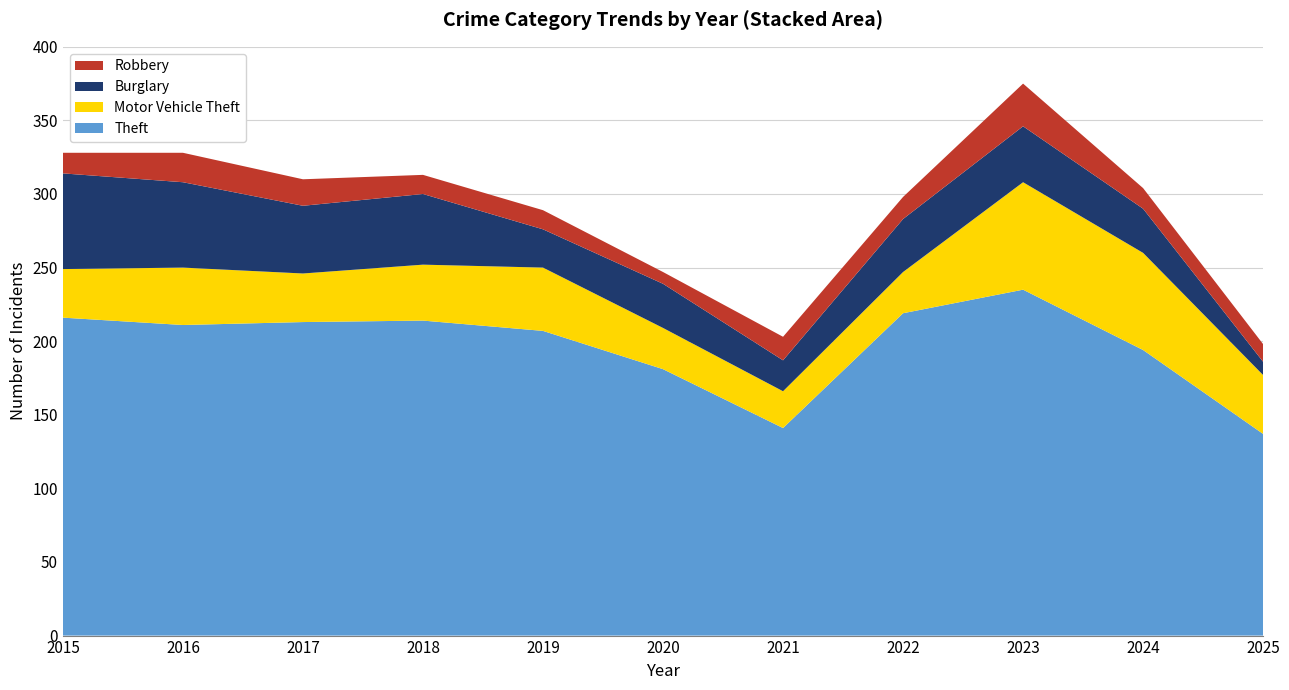

Reading left to right, what are all the values shown in this chart?

Theft: 2015=216	2016=211	2017=213	2018=214	2019=207	2020=181	2021=141	2022=219	2023=235	2024=194	2025=137
Motor Vehicle Theft: 2015=33	2016=39	2017=33	2018=38	2019=43	2020=28	2021=25	2022=28	2023=73	2024=66	2025=40
Burglary: 2015=65	2016=58	2017=46	2018=48	2019=26	2020=30	2021=21	2022=36	2023=38	2024=30	2025=9
Robbery: 2015=14	2016=20	2017=18	2018=13	2019=13	2020=8	2021=16	2022=15	2023=29	2024=14	2025=12